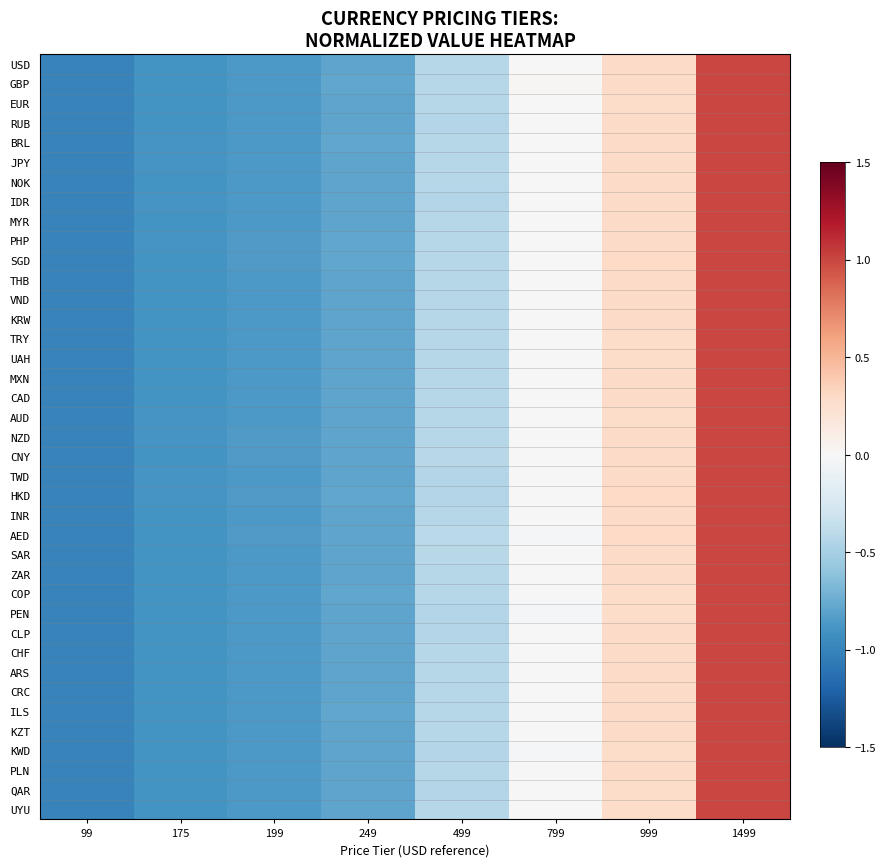

Reading left to right, transcribe all the data shown in this chart.

USD: 99=-1.0	175=-0.9	199=-0.9	249=-0.8	499=-0.4	799=0.0	999=0.3	1499=1.0
GBP: 99=-1.0	175=-0.9	199=-0.9	249=-0.8	499=-0.4	799=0.0	999=0.3	1499=1.0
EUR: 99=-1.0	175=-0.9	199=-0.9	249=-0.8	499=-0.4	799=-0.0	999=0.3	1499=1.0
RUB: 99=-1.0	175=-0.9	199=-0.9	249=-0.8	499=-0.4	799=-0.0	999=0.3	1499=1.0
BRL: 99=-1.0	175=-0.9	199=-0.9	249=-0.8	499=-0.4	799=0.0	999=0.3	1499=1.0
JPY: 99=-1.0	175=-0.9	199=-0.9	249=-0.8	499=-0.4	799=0.0	999=0.3	1499=1.0
NOK: 99=-1.0	175=-0.9	199=-0.9	249=-0.8	499=-0.4	799=0.0	999=0.3	1499=1.0
IDR: 99=-1.0	175=-0.9	199=-0.9	249=-0.8	499=-0.4	799=-0.0	999=0.3	1499=1.0
MYR: 99=-1.0	175=-0.9	199=-0.9	249=-0.8	499=-0.4	799=0.0	999=0.3	1499=1.0
PHP: 99=-1.0	175=-0.9	199=-0.9	249=-0.8	499=-0.4	799=0.0	999=0.3	1499=1.0
SGD: 99=-1.0	175=-0.9	199=-0.9	249=-0.8	499=-0.4	799=-0.0	999=0.3	1499=1.0
THB: 99=-1.0	175=-0.9	199=-0.9	249=-0.8	499=-0.4	799=0.0	999=0.3	1499=1.0
VND: 99=-1.0	175=-0.9	199=-0.9	249=-0.8	499=-0.4	799=0.0	999=0.3	1499=1.0
KRW: 99=-1.0	175=-0.9	199=-0.9	249=-0.8	499=-0.4	799=-0.0	999=0.3	1499=1.0
TRY: 99=-1.0	175=-0.9	199=-0.9	249=-0.8	499=-0.4	799=-0.0	999=0.3	1499=1.0
UAH: 99=-1.0	175=-0.9	199=-0.9	249=-0.8	499=-0.4	799=0.0	999=0.3	1499=1.0
MXN: 99=-1.0	175=-0.9	199=-0.9	249=-0.8	499=-0.4	799=-0.0	999=0.3	1499=1.0
CAD: 99=-1.0	175=-0.9	199=-0.9	249=-0.8	499=-0.4	799=0.0	999=0.3	1499=1.0
AUD: 99=-1.0	175=-0.9	199=-0.9	249=-0.8	499=-0.4	799=-0.0	999=0.3	1499=1.0
NZD: 99=-1.0	175=-0.9	199=-0.9	249=-0.8	499=-0.4	799=-0.0	999=0.3	1499=1.0
CNY: 99=-1.0	175=-0.9	199=-0.9	249=-0.8	499=-0.4	799=0.0	999=0.3	1499=1.0
TWD: 99=-1.0	175=-0.9	199=-0.9	249=-0.8	499=-0.4	799=-0.0	999=0.3	1499=1.0
HKD: 99=-1.0	175=-0.9	199=-0.9	249=-0.8	499=-0.4	799=0.0	999=0.3	1499=1.0
INR: 99=-1.0	175=-0.9	199=-0.9	249=-0.8	499=-0.4	799=0.0	999=0.3	1499=1.0
AED: 99=-1.0	175=-0.9	199=-0.9	249=-0.8	499=-0.4	799=-0.0	999=0.3	1499=1.0
SAR: 99=-1.0	175=-0.9	199=-0.9	249=-0.8	499=-0.4	799=0.0	999=0.3	1499=1.0
ZAR: 99=-1.0	175=-0.9	199=-0.9	249=-0.8	499=-0.4	799=0.0	999=0.3	1499=1.0
COP: 99=-1.0	175=-0.9	199=-0.9	249=-0.8	499=-0.4	799=-0.0	999=0.3	1499=1.0
PEN: 99=-1.0	175=-0.9	199=-0.9	249=-0.8	499=-0.4	799=-0.0	999=0.3	1499=1.0
CLP: 99=-1.0	175=-0.9	199=-0.9	249=-0.8	499=-0.4	799=0.0	999=0.3	1499=1.0
CHF: 99=-1.0	175=-0.9	199=-0.9	249=-0.8	499=-0.4	799=0.0	999=0.3	1499=1.0
ARS: 99=-1.0	175=-0.9	199=-0.9	249=-0.8	499=-0.4	799=0.0	999=0.3	1499=1.0
CRC: 99=-1.0	175=-0.9	199=-0.9	249=-0.8	499=-0.4	799=0.0	999=0.3	1499=1.0
ILS: 99=-1.0	175=-0.9	199=-0.9	249=-0.8	499=-0.4	799=-0.0	999=0.3	1499=1.0
KZT: 99=-1.0	175=-0.9	199=-0.9	249=-0.8	499=-0.4	799=0.0	999=0.3	1499=1.0
KWD: 99=-1.0	175=-0.9	199=-0.9	249=-0.8	499=-0.4	799=-0.0	999=0.3	1499=1.0
PLN: 99=-1.0	175=-0.9	199=-0.9	249=-0.8	499=-0.4	799=0.0	999=0.3	1499=1.0
QAR: 99=-1.0	175=-0.9	199=-0.9	249=-0.8	499=-0.4	799=-0.0	999=0.3	1499=1.0
UYU: 99=-1.0	175=-0.9	199=-0.9	249=-0.8	499=-0.4	799=0.0	999=0.3	1499=1.0